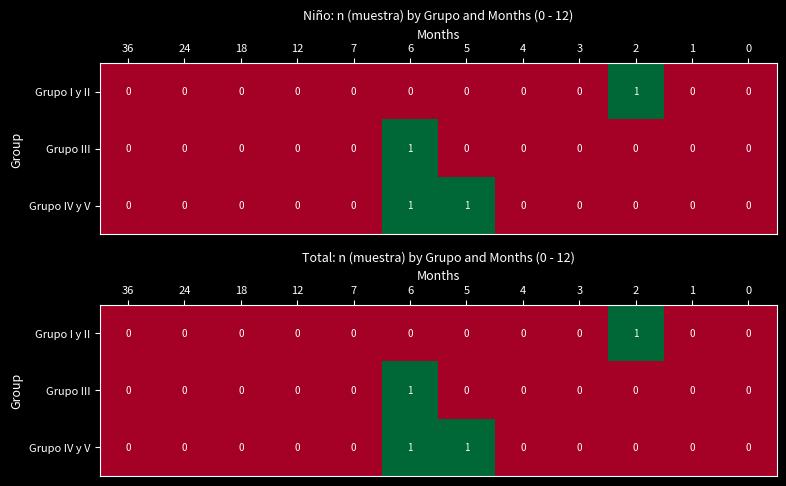

Is the value of Grupo IV y V at 5 greater than the value of Grupo I y II at 1?

Yes